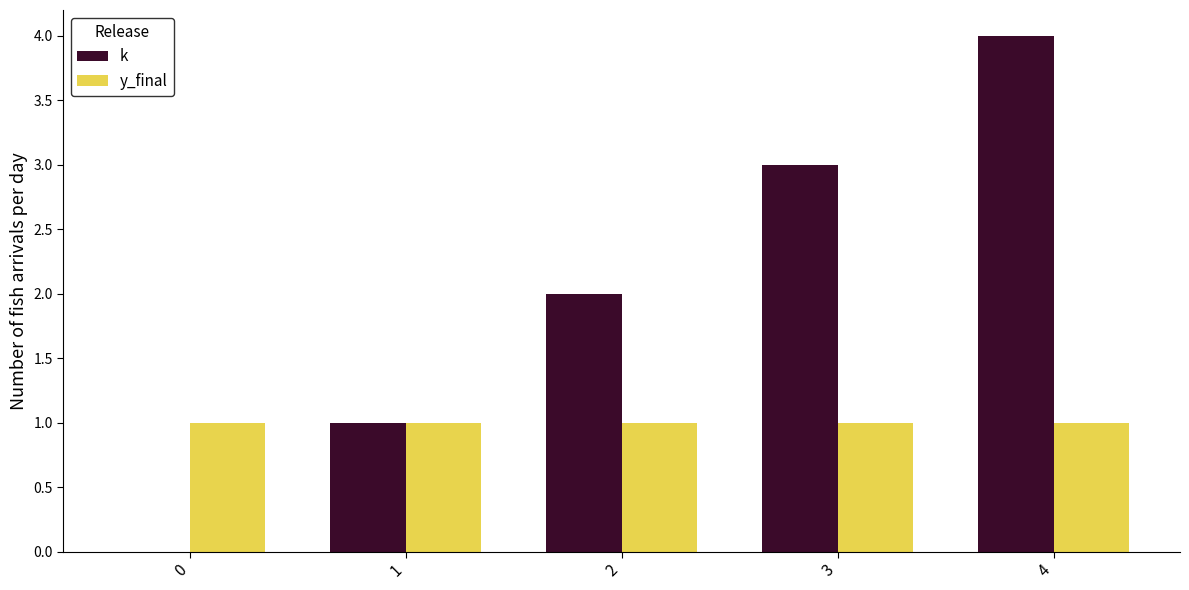

Is the value of k at 0 greater than the value of y_final at 2?

No